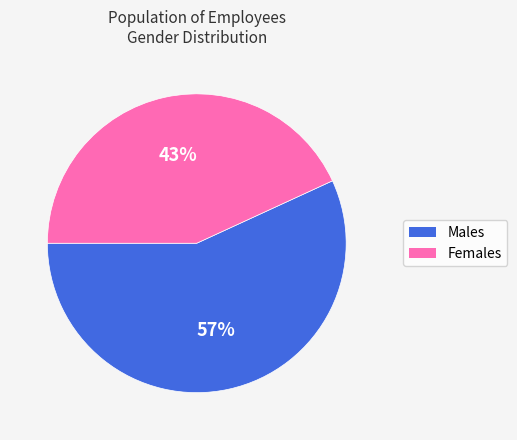

Does any single category account for the majority?

Yes